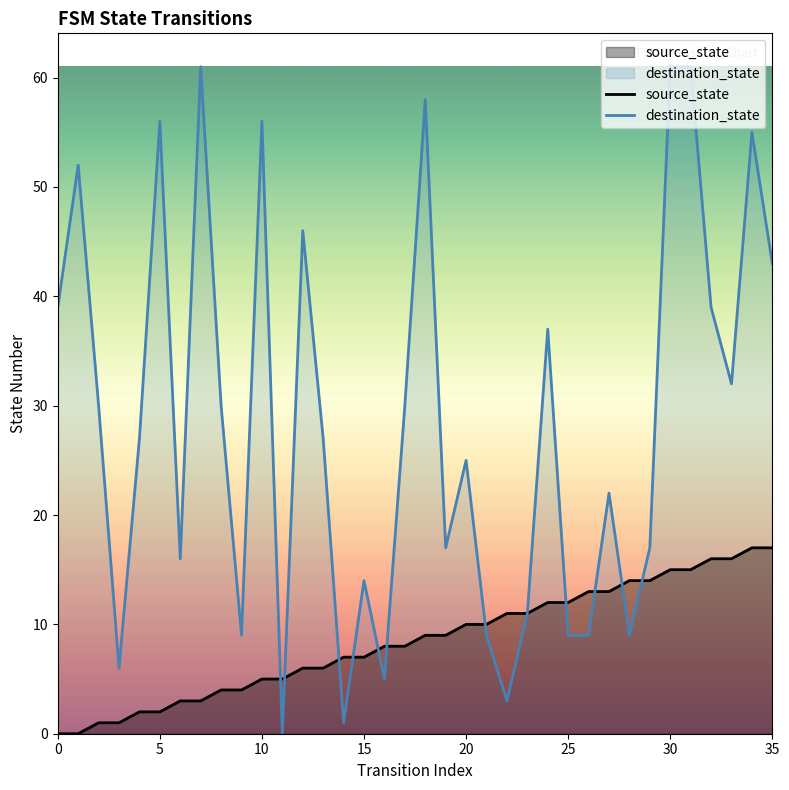

Where do destination_state and source_state first cross each other?

10 and 11